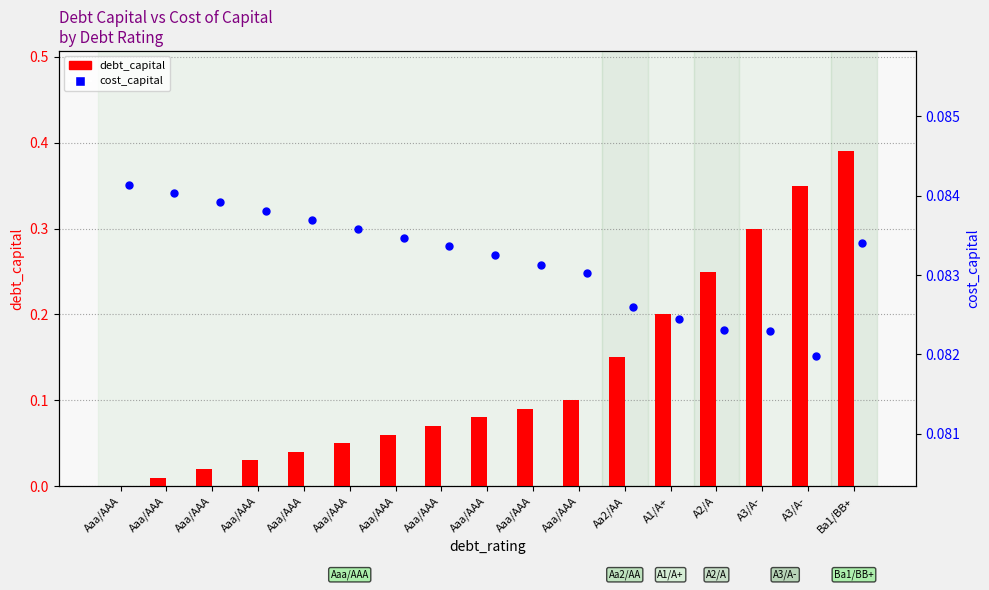

What is the total value across all series at Aaa/AAA?

0.1